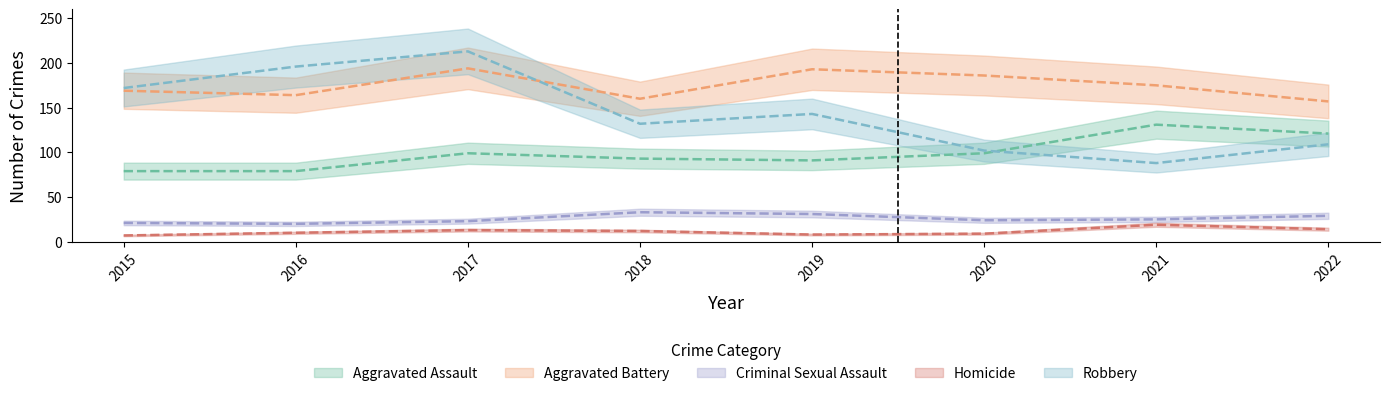

What is the smallest value displayed?

7